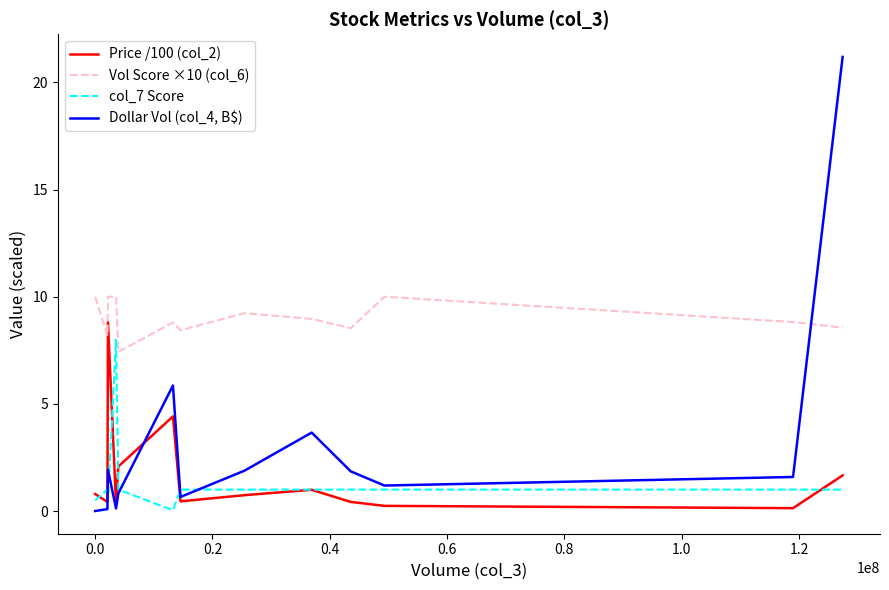

Which series has the largest range (max minus min)?

Dollar Vol (col_4, B$)